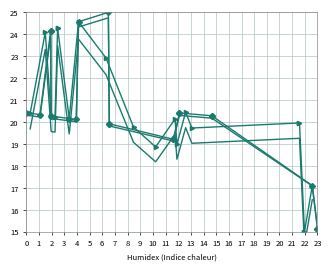

List the series in order of their peak value, lowest first.

x1/y1 (b), x1/y1, x0/y0 (b), x0/y0